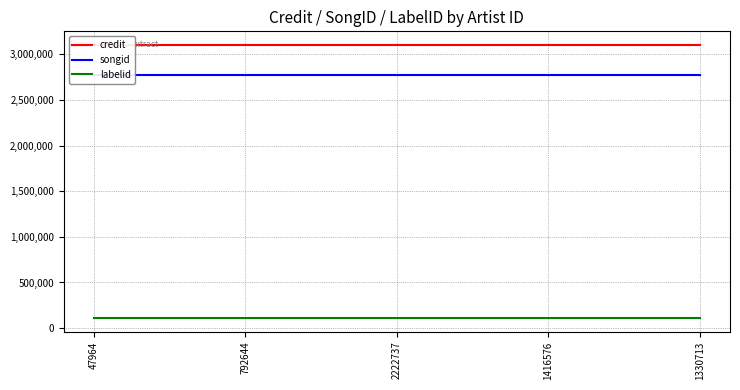

True or false: credit has more than 0 points higher than both neighbors.

False